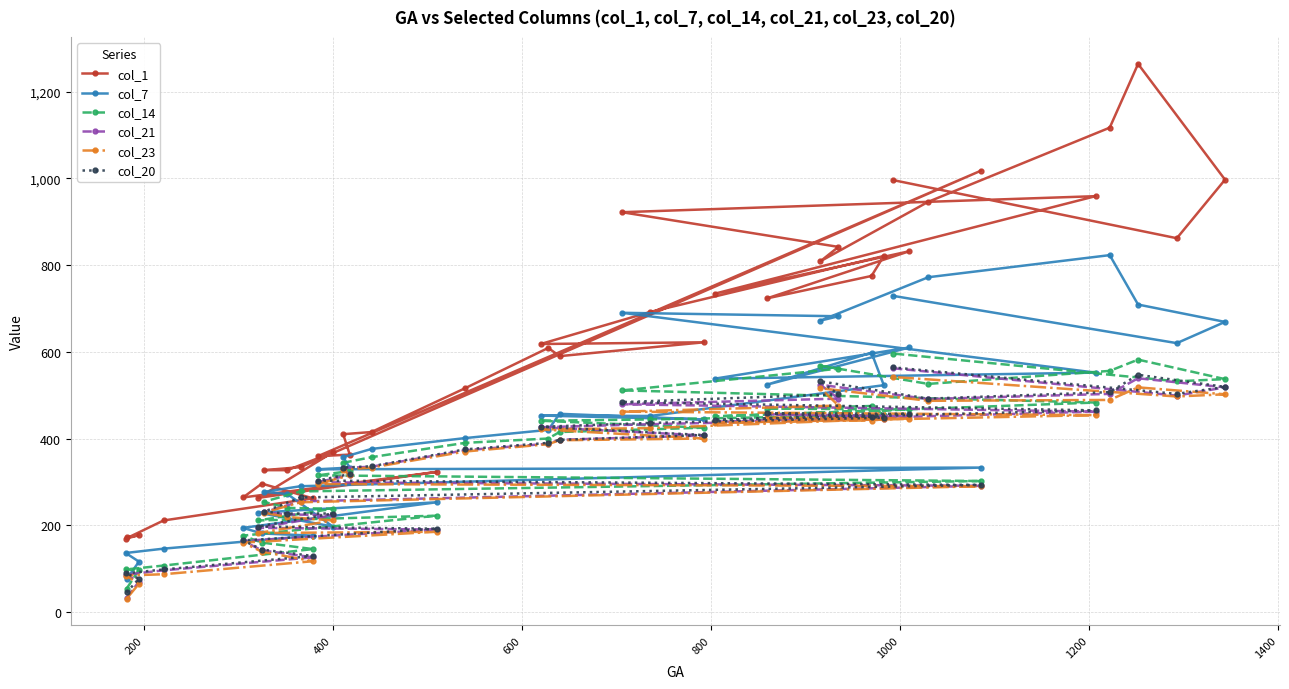

Which series has the widest spread of values?

col_1